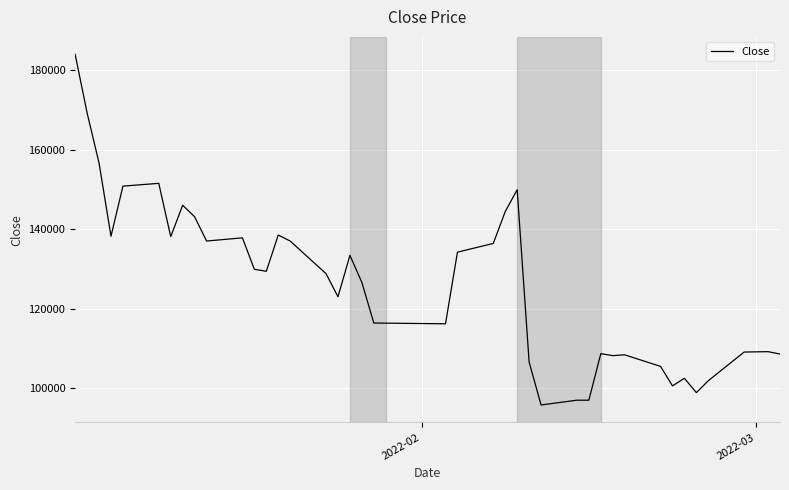

What is the minimum value shown in the chart?

95800